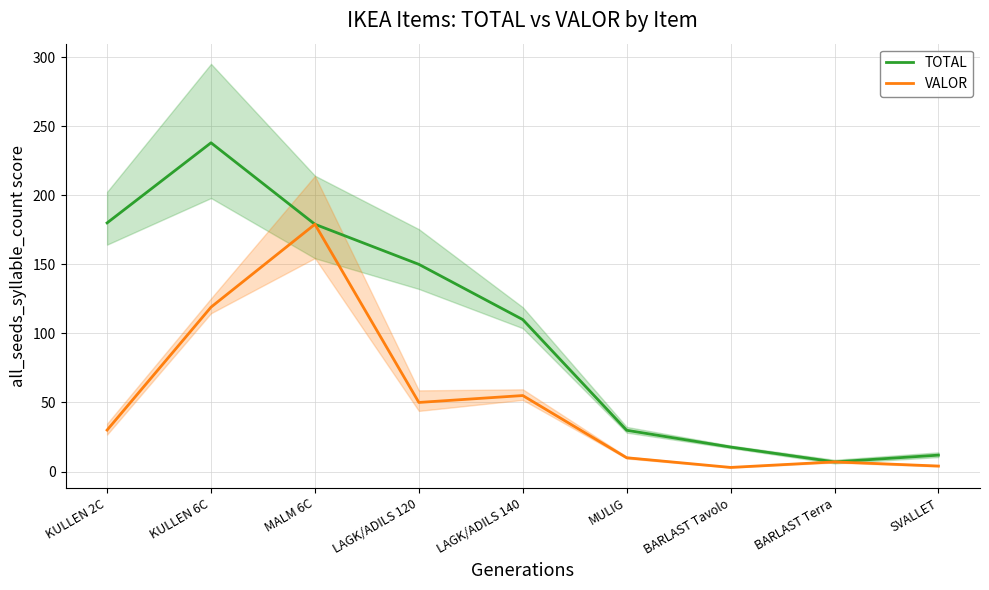

What are all the series names shown in the legend?

TOTAL, VALOR